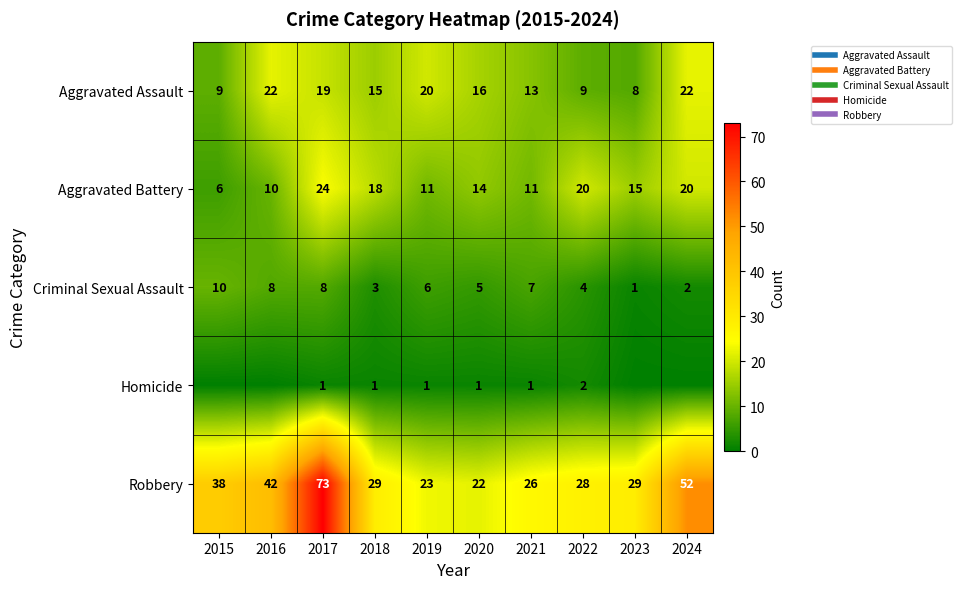

How many data points in Criminal Sexual Assault are less than 6?

5